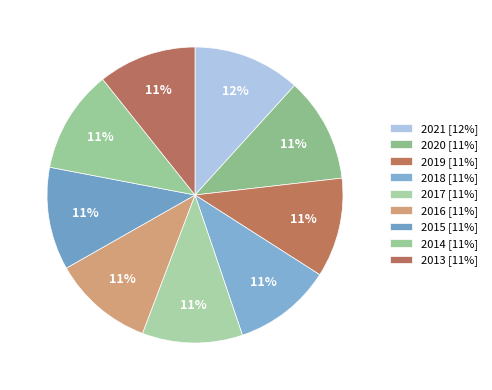

Does 2014 account for over 50% of the chart?

No